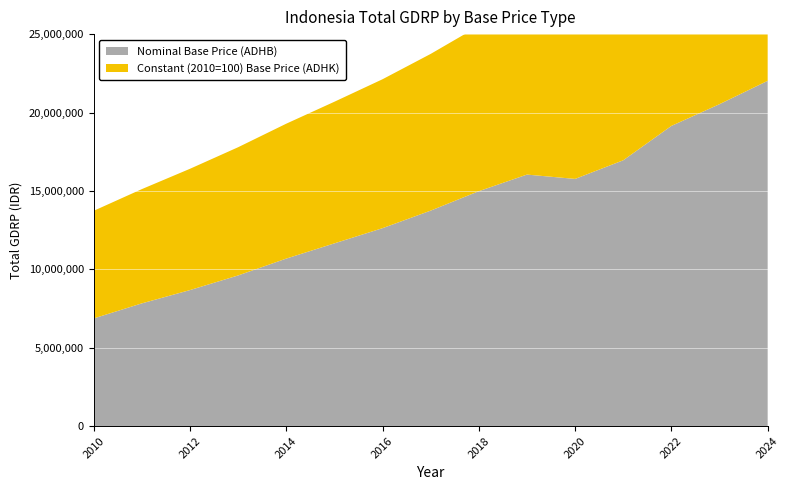

Reading right to left, what are all the values shown in this chart?

Nominal Base Price (ADHB): 2024=22020549	2023=20531707	2022=19144829	2021=16951809	2020=15764267	2019=16039719	2018=14981190	2017=13741410	2016=12621833	2015=11652686	2014=10681774	2013=9606149	2012=8672954	2011=7825076	2010=6864133
Constant (2010=100) Base Price (ADHK): 2024=13066070	2023=12439314	2022=11840175	2021=11239388	2020=10837541	2019=11062071	2018=10537737	2017=9995225	2016=9498833	2015=9033169	2014=8603636	2013=8177822	2012=7735785	2011=7286915	2010=6864133